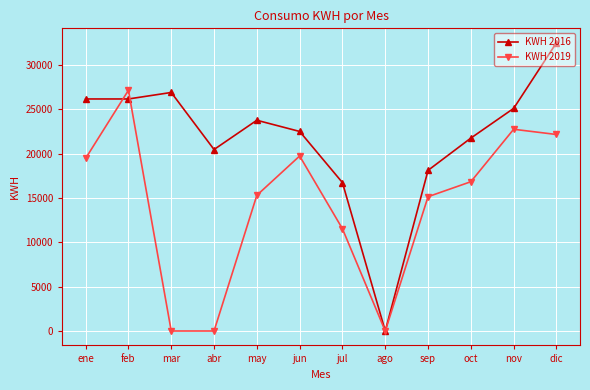

What is the value of the KWH 2019 point at the 7th from the left?

11527